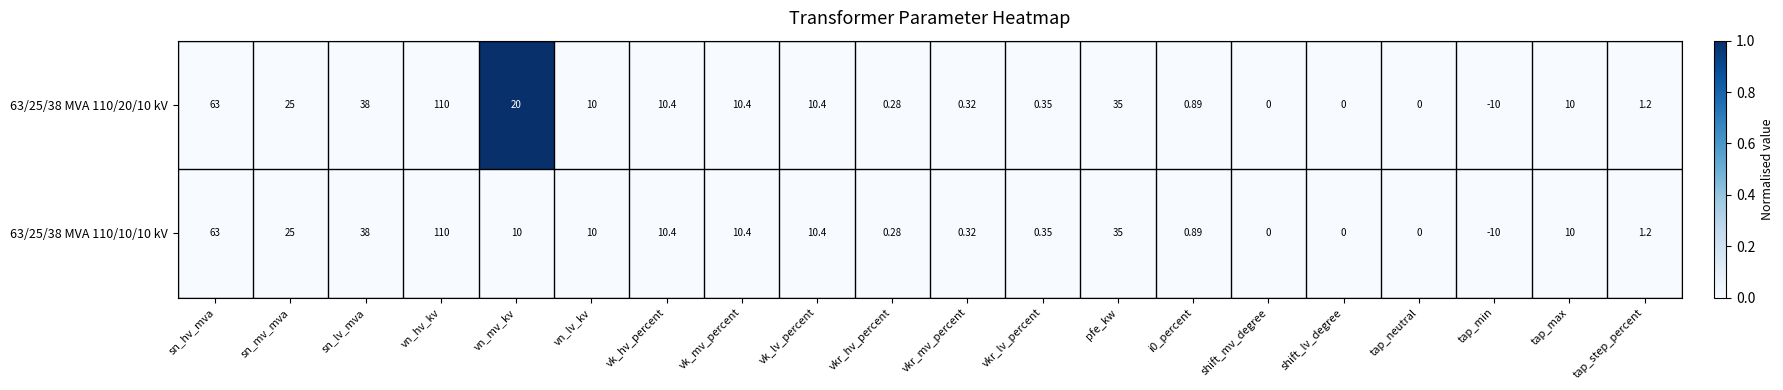

At which label does 63/25/38 MVA 110/10/10 kV first exceed 10?

sn_hv_mva